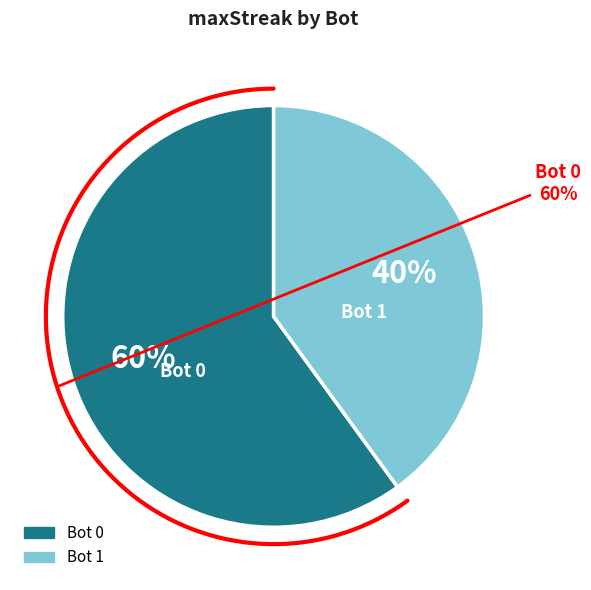

What is the smallest slice in the pie chart?

1